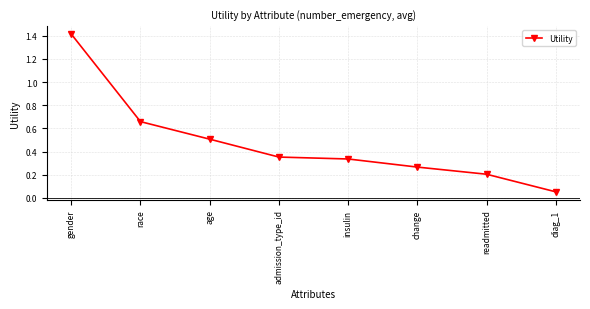

True or false: the data shows 0.5 at age.

True